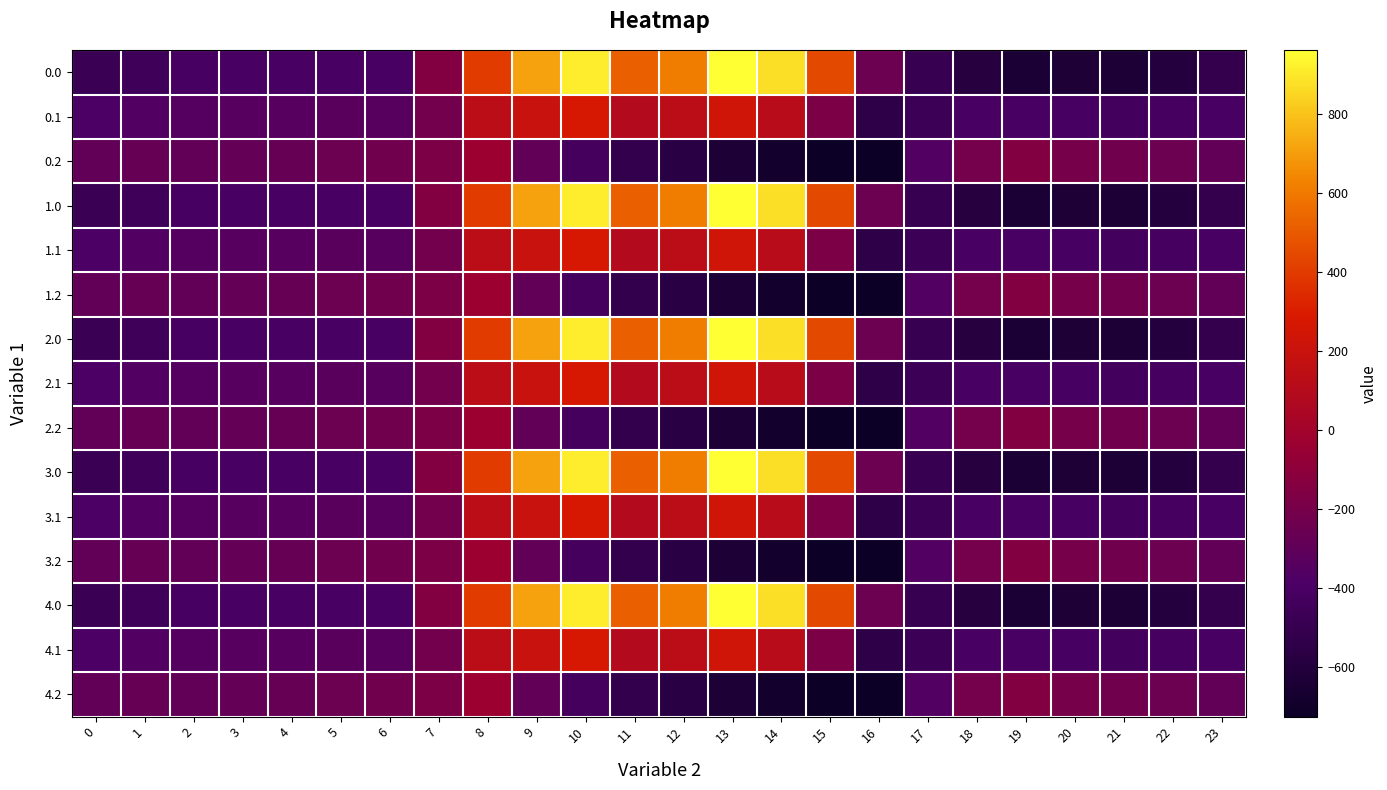

Reading left to right, what are all the values shown in this chart?

0.0: 0=-482.0	1=-449.5	2=-410.3	3=-404.4	4=-404.9	5=-403.8	6=-408.0	7=-150.1	8=395.3	9=716.9	10=916.2	11=516.0	12=619.4	13=962.7	14=870.3	15=443.0	16=-250.9	17=-494.8	18=-586.7	19=-649.2	20=-629.9	21=-638.4	22=-592.3	23=-511.3
0.1: 0=-384.6	1=-361.1	2=-347.9	3=-342.7	4=-339.6	5=-325.7	6=-332.2	7=-217.1	8=125.2	9=191.1	10=274.1	11=87.0	12=134.6	13=241.5	14=113.7	15=-173.1	16=-547.3	17=-466.6	18=-405.4	19=-400.2	20=-414.5	21=-432.4	22=-419.9	23=-399.4
0.2: 0=-287.1	1=-272.7	2=-285.5	3=-281.0	4=-274.4	5=-245.0	6=-228.8	7=-176.6	8=-35.3	9=-288.5	10=-423.5	11=-520.6	12=-571.2	13=-640.4	14=-687.4	15=-725.8	16=-726.6	17=-362.4	18=-210.0	19=-151.0	20=-199.2	21=-226.4	22=-247.4	23=-287.5
1.0: 0=-482.0	1=-449.5	2=-410.3	3=-404.4	4=-404.9	5=-403.8	6=-408.0	7=-150.1	8=395.3	9=716.9	10=916.2	11=516.0	12=619.4	13=962.7	14=870.3	15=443.0	16=-250.9	17=-494.8	18=-586.7	19=-649.2	20=-629.9	21=-638.4	22=-592.3	23=-511.3
1.1: 0=-384.6	1=-361.1	2=-347.9	3=-342.7	4=-339.6	5=-325.7	6=-332.2	7=-217.1	8=125.2	9=191.1	10=274.1	11=87.0	12=134.6	13=241.5	14=113.7	15=-173.1	16=-547.3	17=-466.6	18=-405.4	19=-400.2	20=-414.5	21=-432.4	22=-419.9	23=-399.4
1.2: 0=-287.1	1=-272.7	2=-285.5	3=-281.0	4=-274.4	5=-245.0	6=-228.8	7=-176.6	8=-35.3	9=-288.5	10=-423.5	11=-520.6	12=-571.2	13=-640.4	14=-687.4	15=-725.8	16=-726.6	17=-362.4	18=-210.0	19=-151.0	20=-199.2	21=-226.4	22=-247.4	23=-287.5
2.0: 0=-482.0	1=-449.5	2=-410.3	3=-404.4	4=-404.9	5=-403.8	6=-408.0	7=-150.1	8=395.3	9=716.9	10=916.2	11=516.0	12=619.4	13=962.7	14=870.3	15=443.0	16=-250.9	17=-494.8	18=-586.7	19=-649.2	20=-629.9	21=-638.4	22=-592.3	23=-511.3
2.1: 0=-384.6	1=-361.1	2=-347.9	3=-342.7	4=-339.6	5=-325.7	6=-332.2	7=-217.1	8=125.2	9=191.1	10=274.1	11=87.0	12=134.6	13=241.5	14=113.7	15=-173.1	16=-547.3	17=-466.6	18=-405.4	19=-400.2	20=-414.5	21=-432.4	22=-419.9	23=-399.4
2.2: 0=-287.1	1=-272.7	2=-285.5	3=-281.0	4=-274.4	5=-245.0	6=-228.8	7=-176.6	8=-35.3	9=-288.5	10=-423.5	11=-520.6	12=-571.2	13=-640.4	14=-687.4	15=-725.8	16=-726.6	17=-362.4	18=-210.0	19=-151.0	20=-199.2	21=-226.4	22=-247.4	23=-287.5
3.0: 0=-482.0	1=-449.5	2=-410.3	3=-404.4	4=-404.9	5=-403.8	6=-408.0	7=-150.1	8=395.3	9=716.9	10=916.2	11=516.0	12=619.4	13=962.7	14=870.3	15=443.0	16=-250.9	17=-494.8	18=-586.7	19=-649.2	20=-629.9	21=-638.4	22=-592.3	23=-511.3
3.1: 0=-384.6	1=-361.1	2=-347.9	3=-342.7	4=-339.6	5=-325.7	6=-332.2	7=-217.1	8=125.2	9=191.1	10=274.1	11=87.0	12=134.6	13=241.5	14=113.7	15=-173.1	16=-547.3	17=-466.6	18=-405.4	19=-400.2	20=-414.5	21=-432.4	22=-419.9	23=-399.4
3.2: 0=-287.1	1=-272.7	2=-285.5	3=-281.0	4=-274.4	5=-245.0	6=-228.8	7=-176.6	8=-35.3	9=-288.5	10=-423.5	11=-520.6	12=-571.2	13=-640.4	14=-687.4	15=-725.8	16=-726.6	17=-362.4	18=-210.0	19=-151.0	20=-199.2	21=-226.4	22=-247.4	23=-287.5
4.0: 0=-482.0	1=-449.5	2=-410.3	3=-404.4	4=-404.9	5=-403.8	6=-408.0	7=-150.1	8=395.3	9=716.9	10=916.2	11=516.0	12=619.4	13=962.7	14=870.3	15=443.0	16=-250.9	17=-494.8	18=-586.7	19=-649.2	20=-629.9	21=-638.4	22=-592.3	23=-511.3
4.1: 0=-384.6	1=-361.1	2=-347.9	3=-342.7	4=-339.6	5=-325.7	6=-332.2	7=-217.1	8=125.2	9=191.1	10=274.1	11=87.0	12=134.6	13=241.5	14=113.7	15=-173.1	16=-547.3	17=-466.6	18=-405.4	19=-400.2	20=-414.5	21=-432.4	22=-419.9	23=-399.4
4.2: 0=-287.1	1=-272.7	2=-285.5	3=-281.0	4=-274.4	5=-245.0	6=-228.8	7=-176.6	8=-35.3	9=-288.5	10=-423.5	11=-520.6	12=-571.2	13=-640.4	14=-687.4	15=-725.8	16=-726.6	17=-362.4	18=-210.0	19=-151.0	20=-199.2	21=-226.4	22=-247.4	23=-287.5